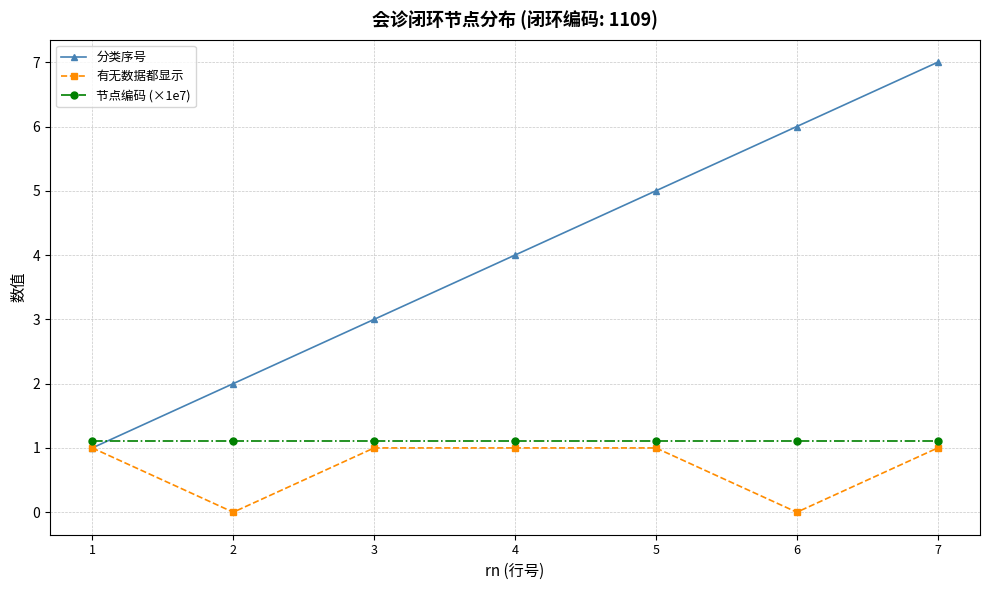

Reading right to left, list all the values displayed in this chart.

分类序号: 7.0	6.0	5.0	4.0	3.0	2.0	1.0
有无数据都显示: 1.0	0.0	1.0	1.0	1.0	0.0	1.0
节点编码 (×1e7): 1.1	1.1	1.1	1.1	1.1	1.1	1.1